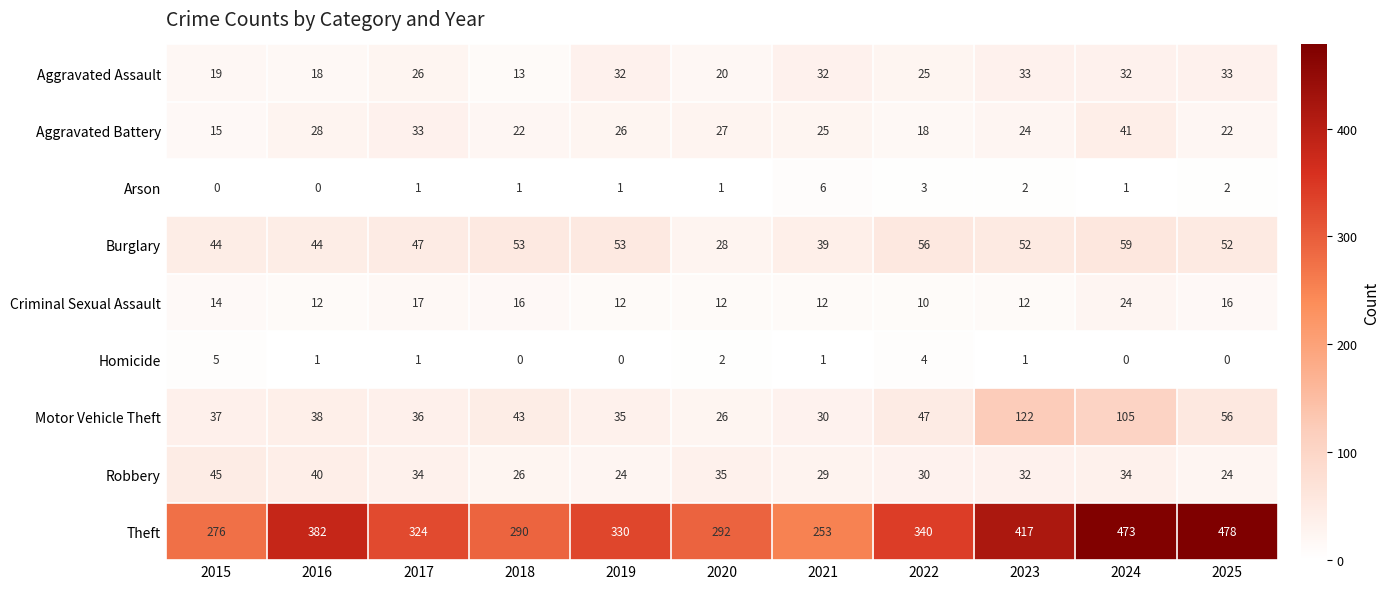

How many data points does each series have?

11